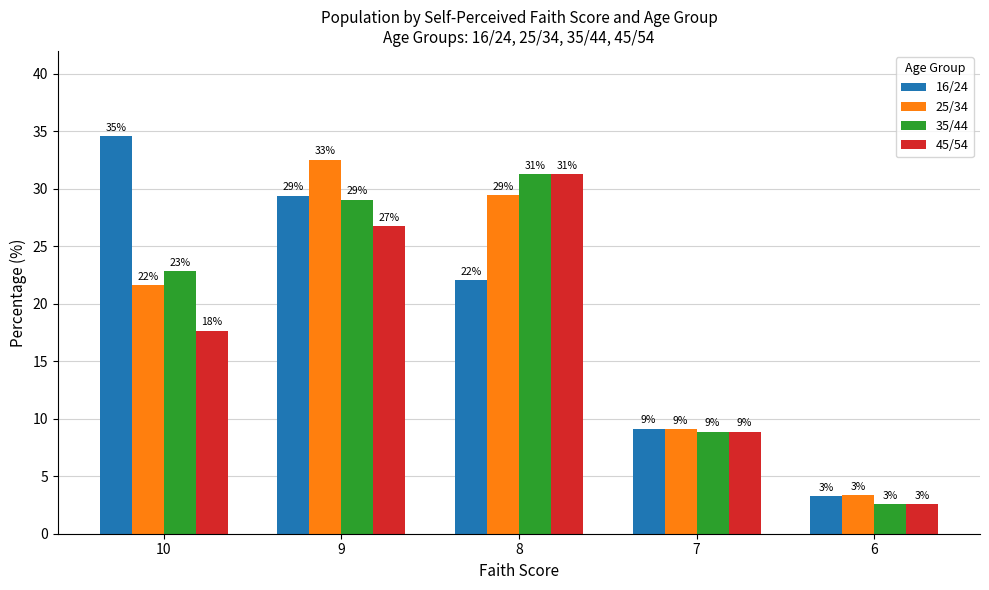

What is the difference between the 35/44 values at 8 and 7?

22.4